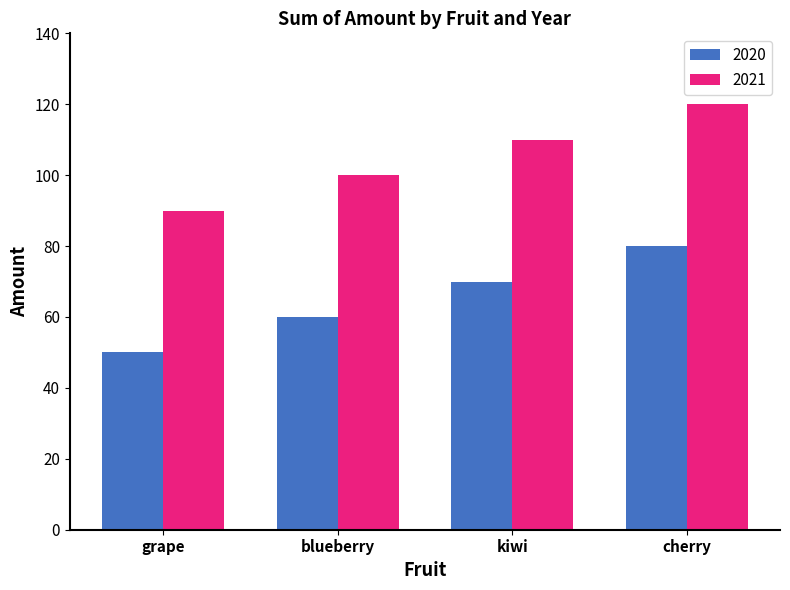

Which label corresponds to the smallest value in the chart?

grape